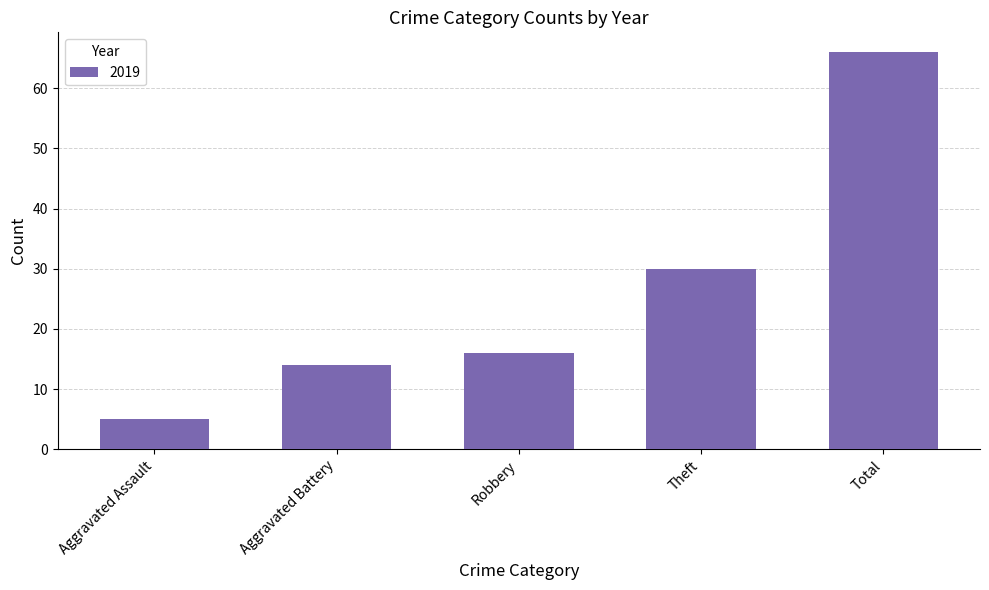

Which category has the highest value across all series?

Total